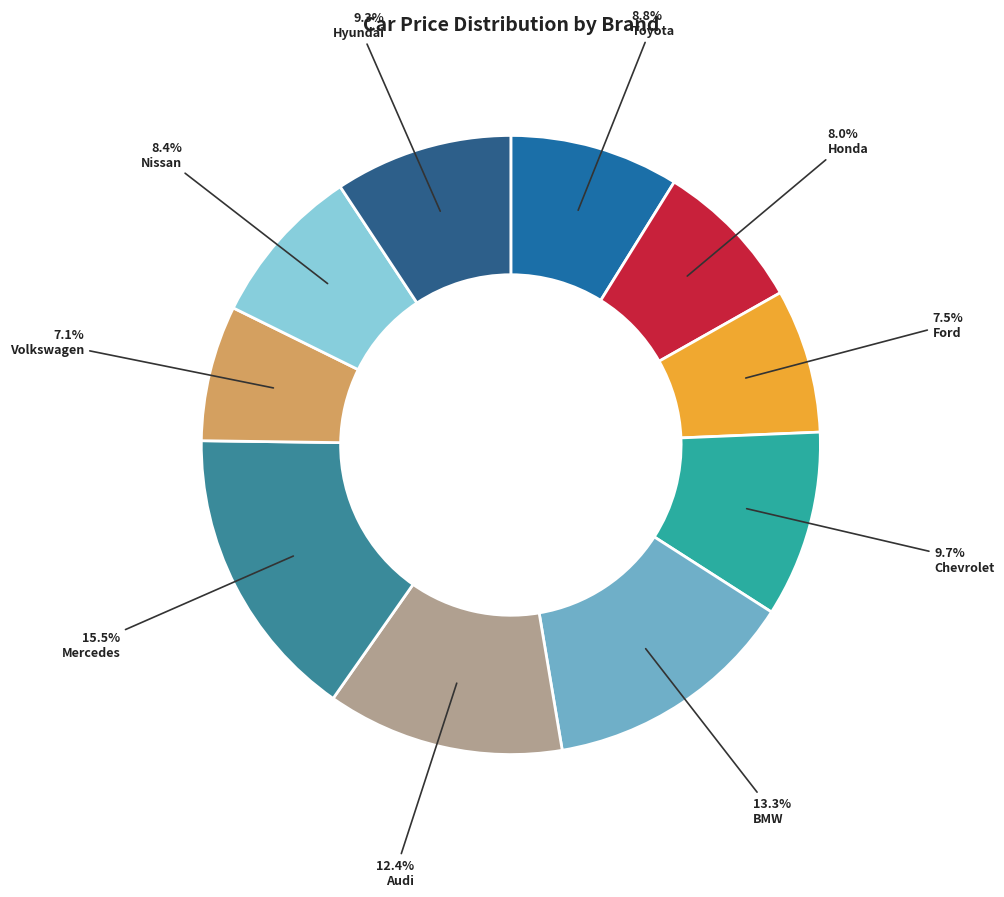

Which category has the biggest portion of the pie?

Mercedes